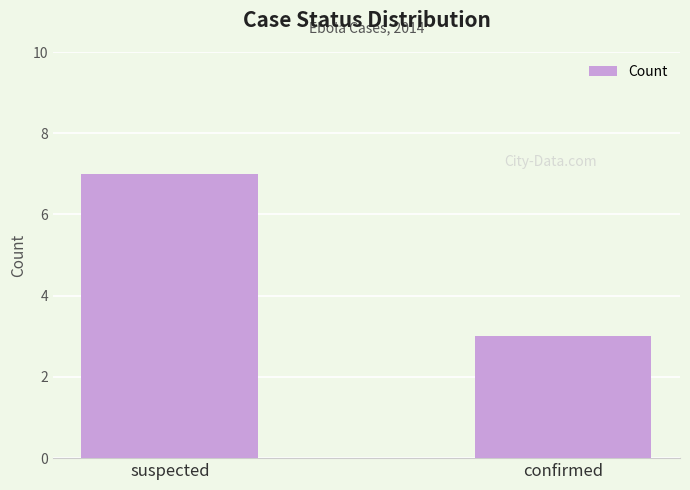

Read the value at suspected.

7